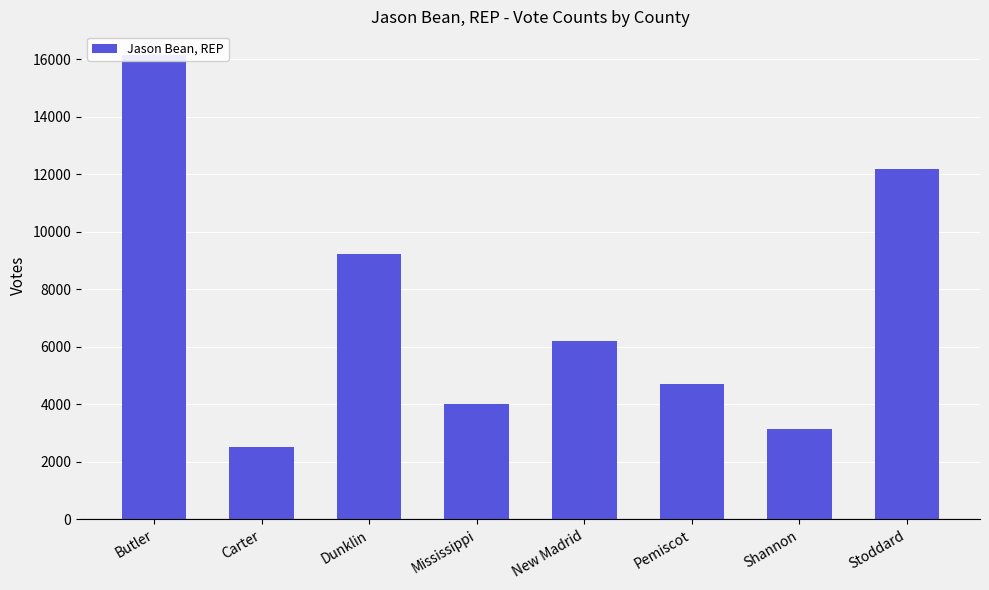

Rank the categories by value from highest to lowest.

Butler, Stoddard, Dunklin, New Madrid, Pemiscot, Mississippi, Shannon, Carter